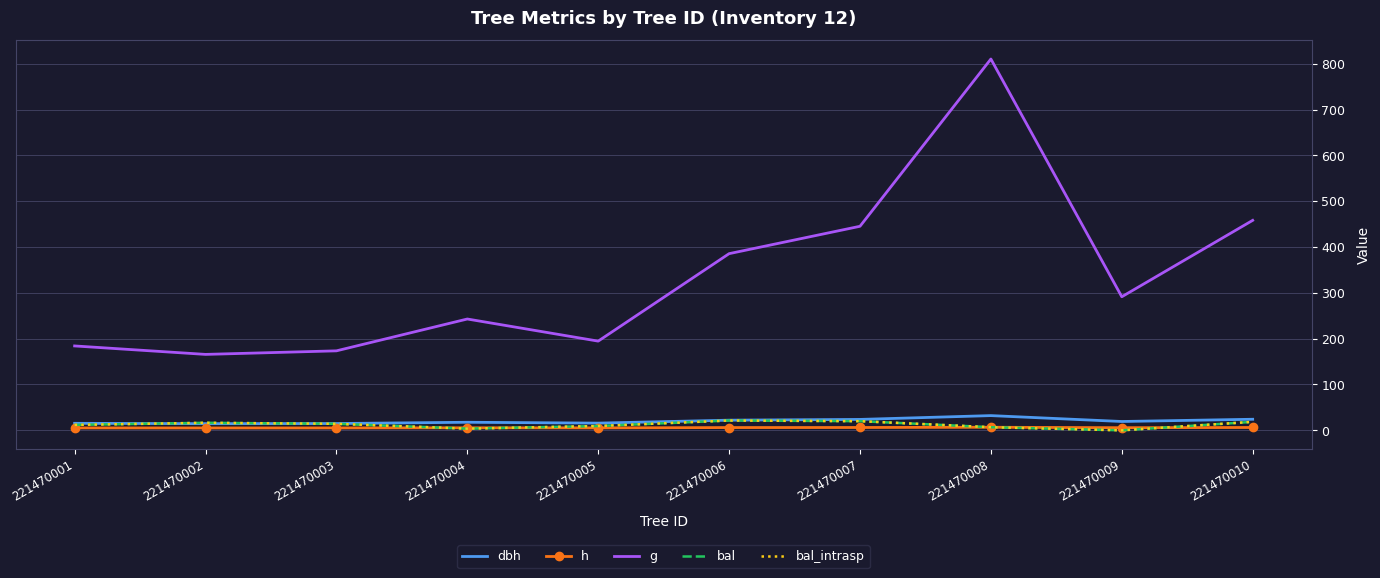

What is the average value of the bal_intrasp series?

12.2